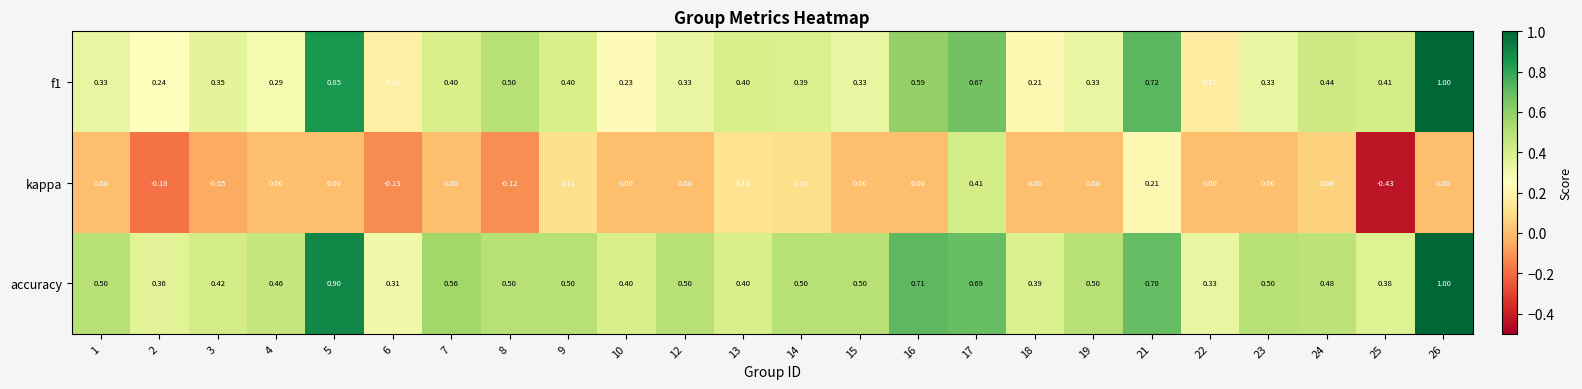

Which series has the widest spread of values?

kappa